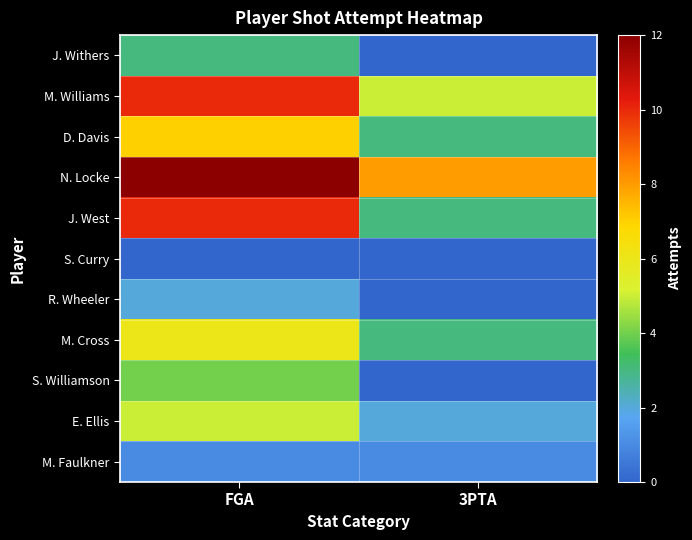

Reading right to left, transcribe all the data shown in this chart.

J. Withers: 3PTA=0	FGA=3
M. Williams: 3PTA=5	FGA=10
D. Davis: 3PTA=3	FGA=7
N. Locke: 3PTA=8	FGA=12
J. West: 3PTA=3	FGA=10
S. Curry: 3PTA=0	FGA=0
R. Wheeler: 3PTA=0	FGA=2
M. Cross: 3PTA=3	FGA=6
S. Williamson: 3PTA=0	FGA=4
E. Ellis: 3PTA=2	FGA=5
M. Faulkner: 3PTA=1	FGA=1